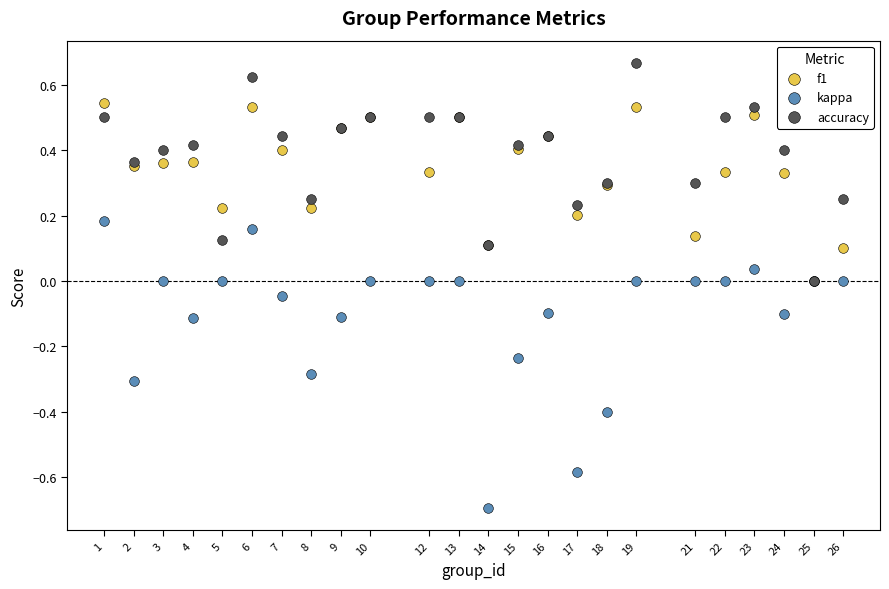

Which series has the widest spread of Y values?

kappa